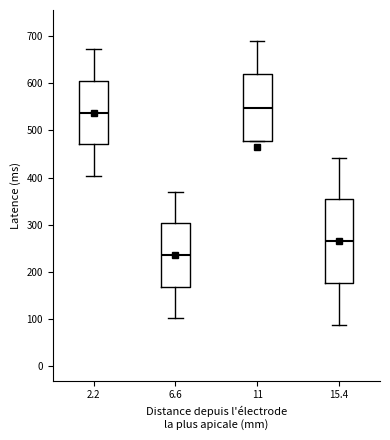

Which box's median line is the lowest?

6.6